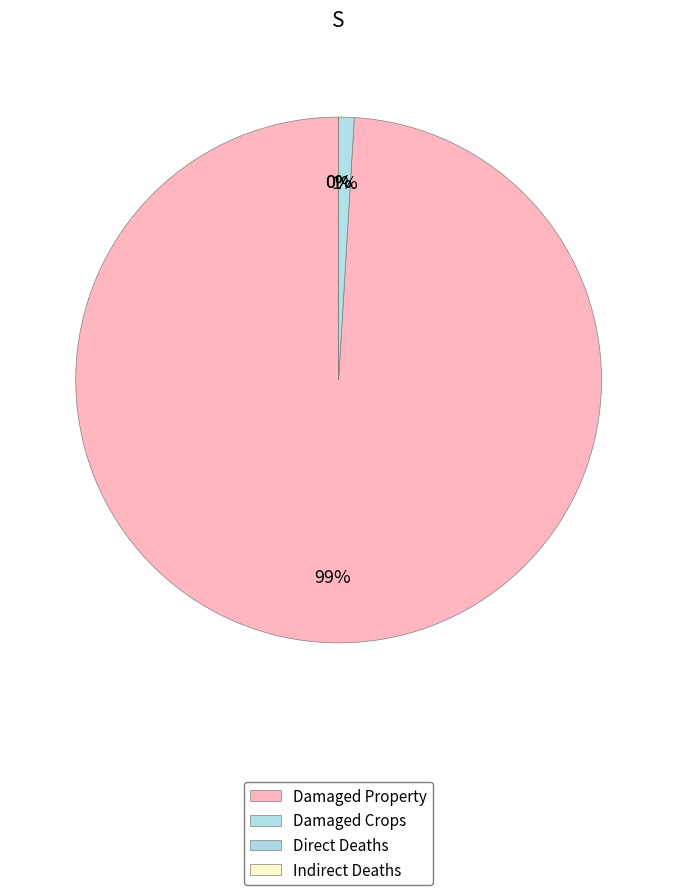

The Indirect Injuries slice represents 0% of the pie. True or false?

True